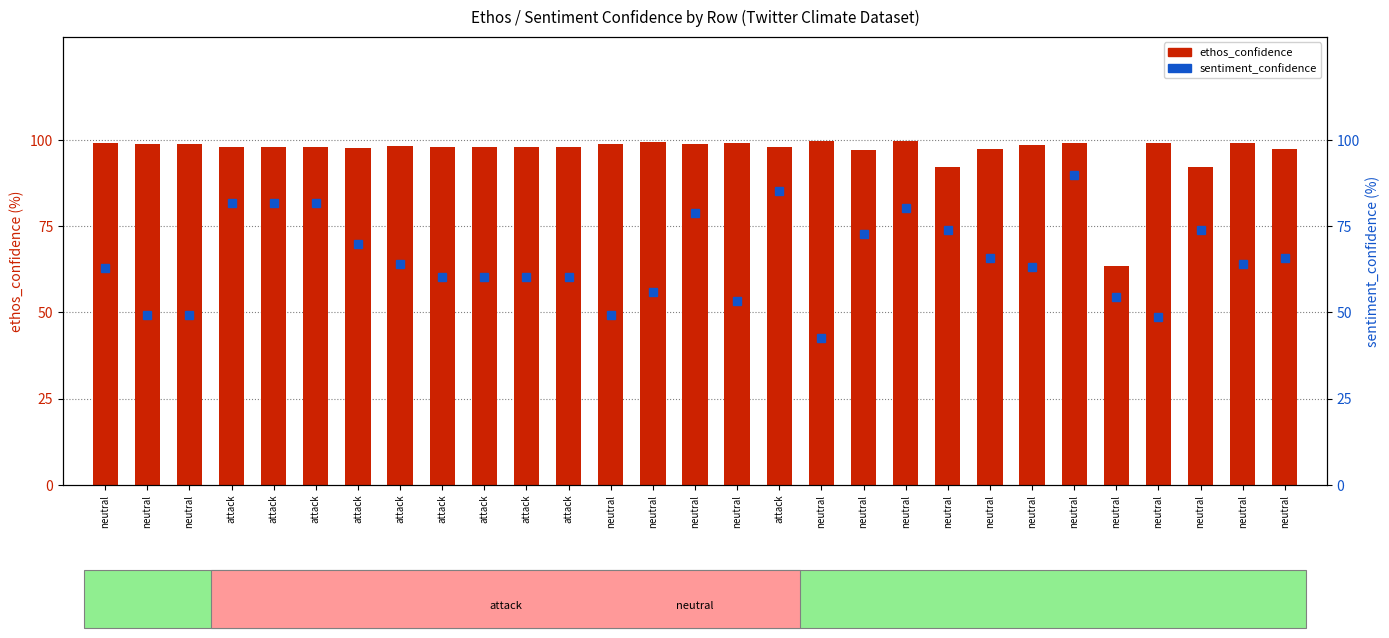

How many data points in ethos_confidence are less than 98?

8